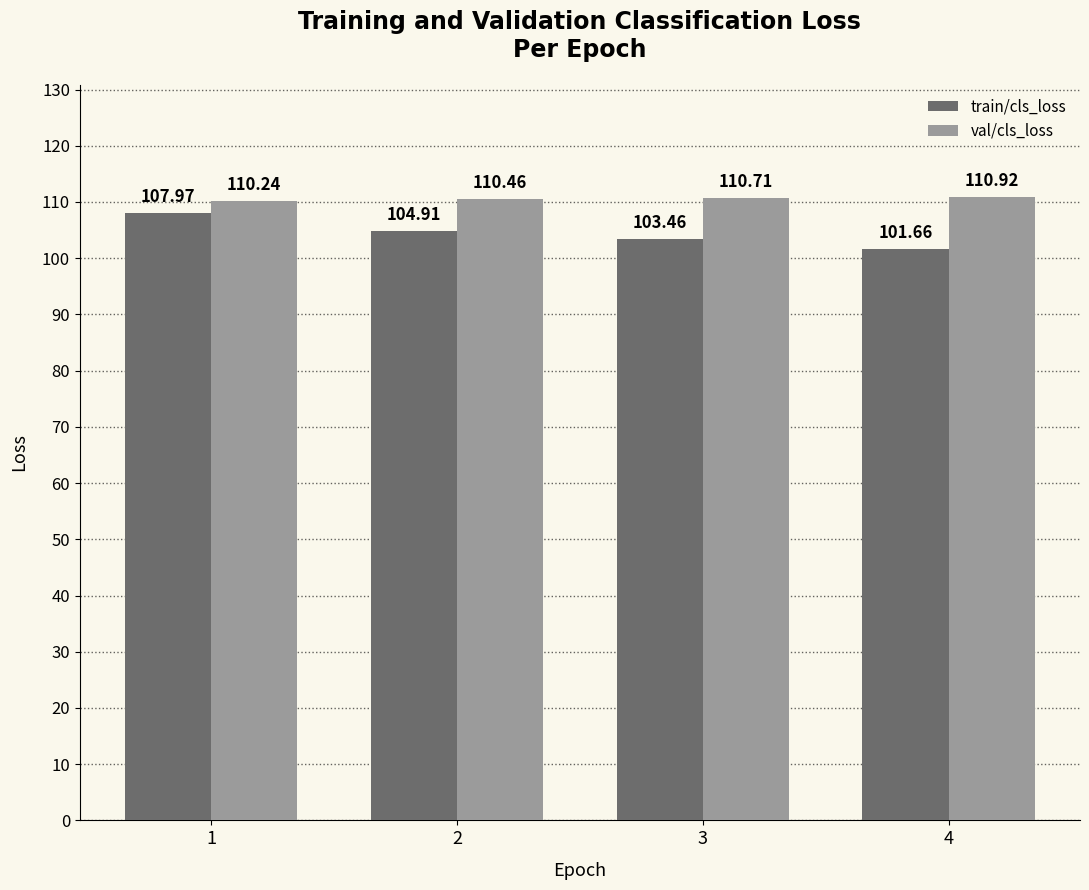

Rank the series by their maximum value, from highest to lowest.

val/cls_loss, train/cls_loss